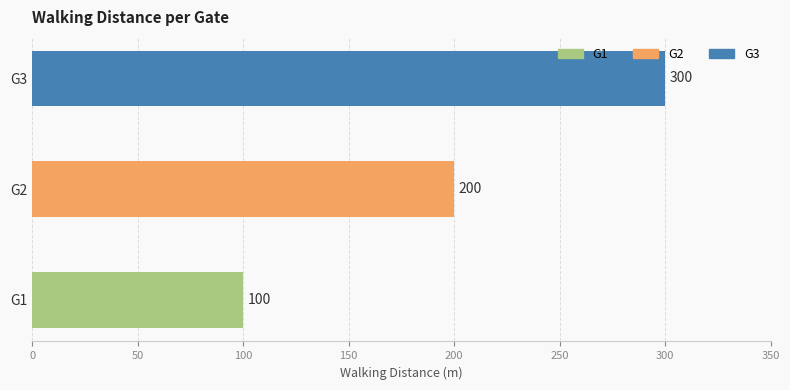

What is the change in value from G1 to G2?

+100